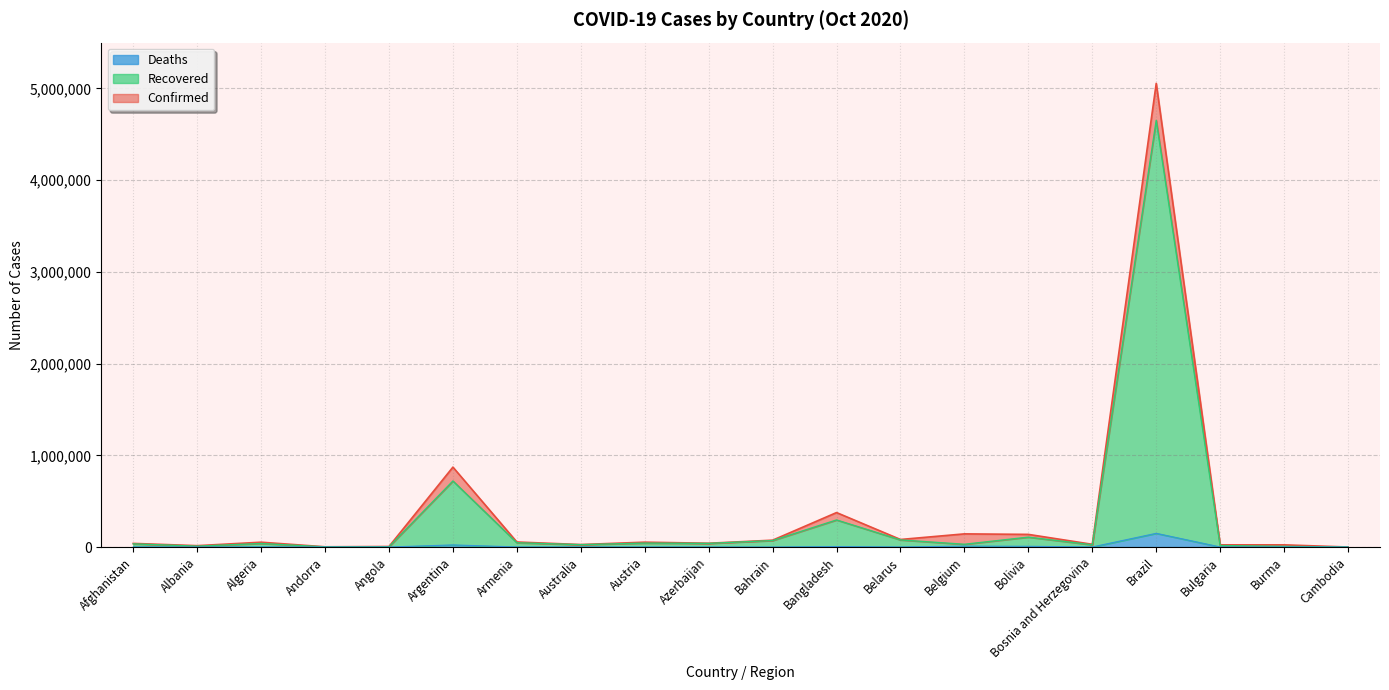

True or false: Deaths and Recovered intersect in this chart.

False